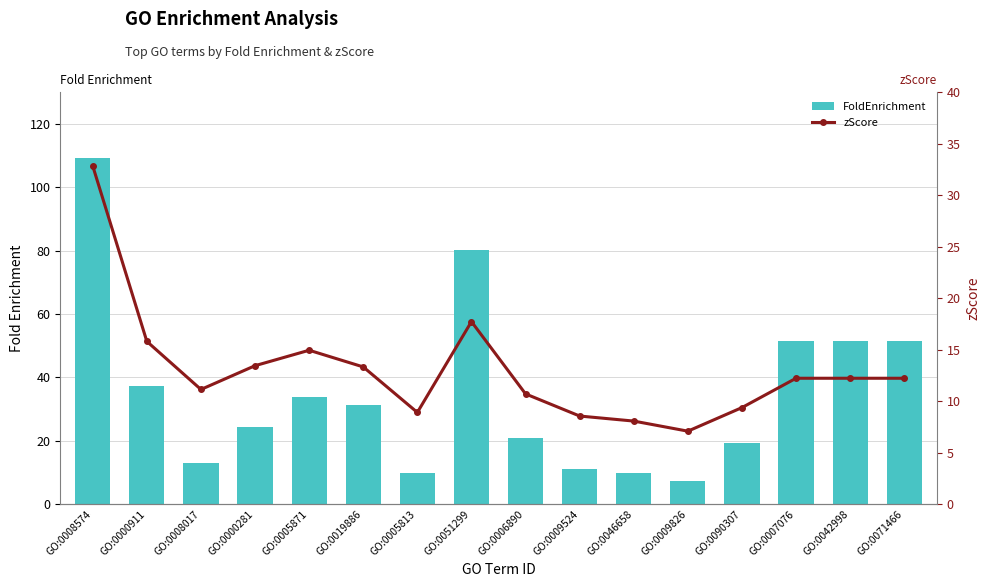

Reading left to right, transcribe all the data shown in this chart.

FoldEnrichment: 109.3	37.4	13.0	24.4	33.7	31.4	9.7	80.1	20.9	10.9	9.9	7.3	19.4	51.5	51.5	51.5
zScore: 32.8	15.8	11.1	13.4	14.9	13.3	8.9	17.7	10.7	8.6	8.1	7.1	9.4	12.2	12.2	12.2